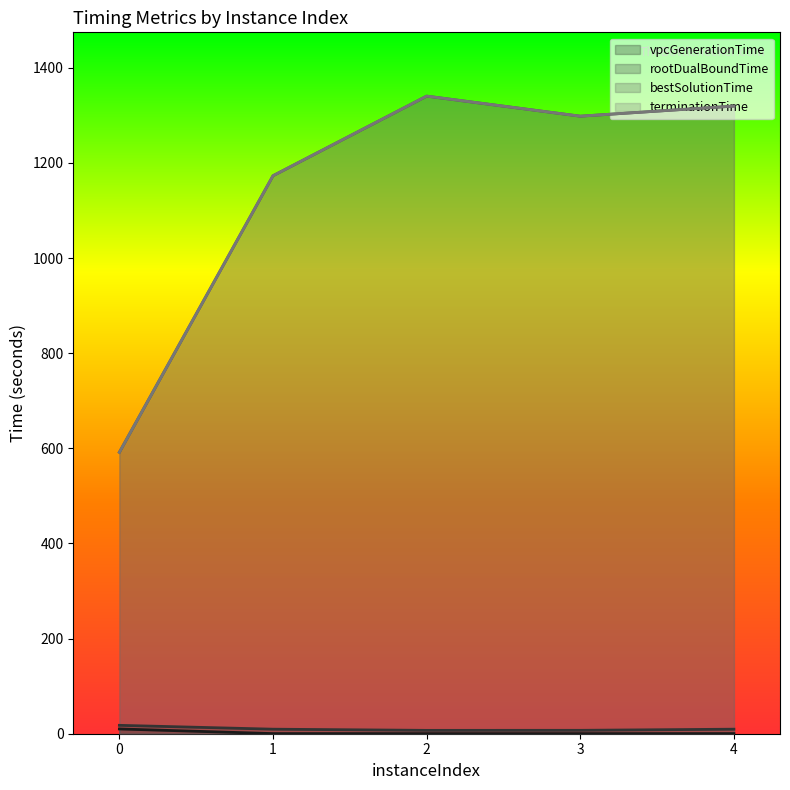

What is the spread (max minus min) of values at 2?

1340.1